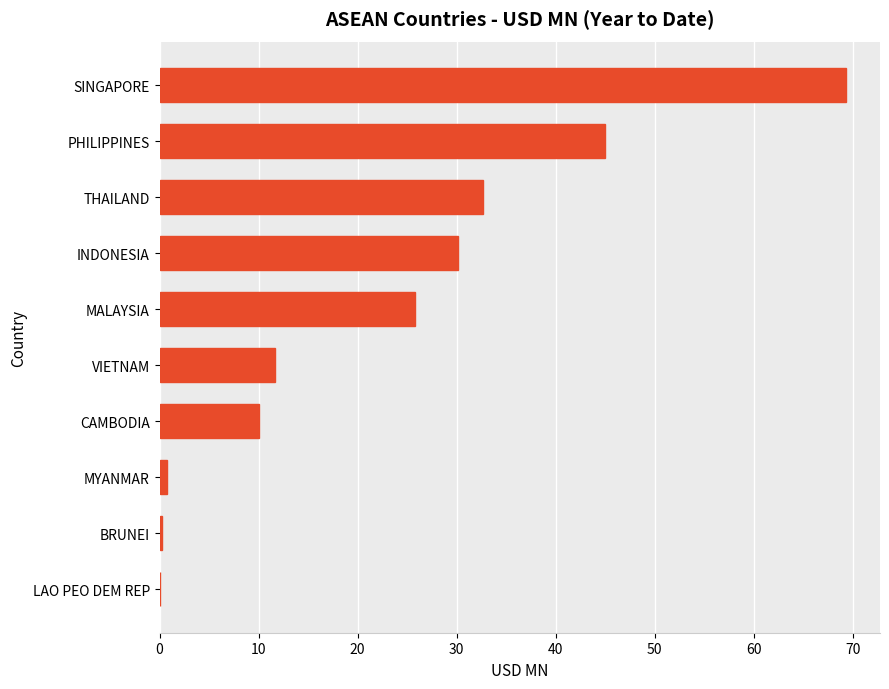

What is the change in value from THAILAND to CAMBODIA?

-22.6